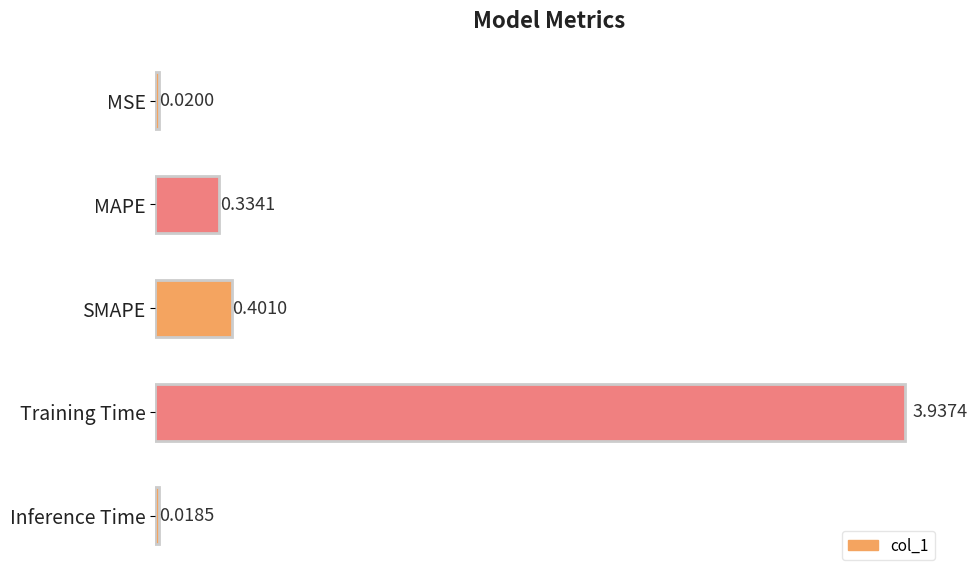

Between MAPE and Inference Time, which is larger?

MAPE